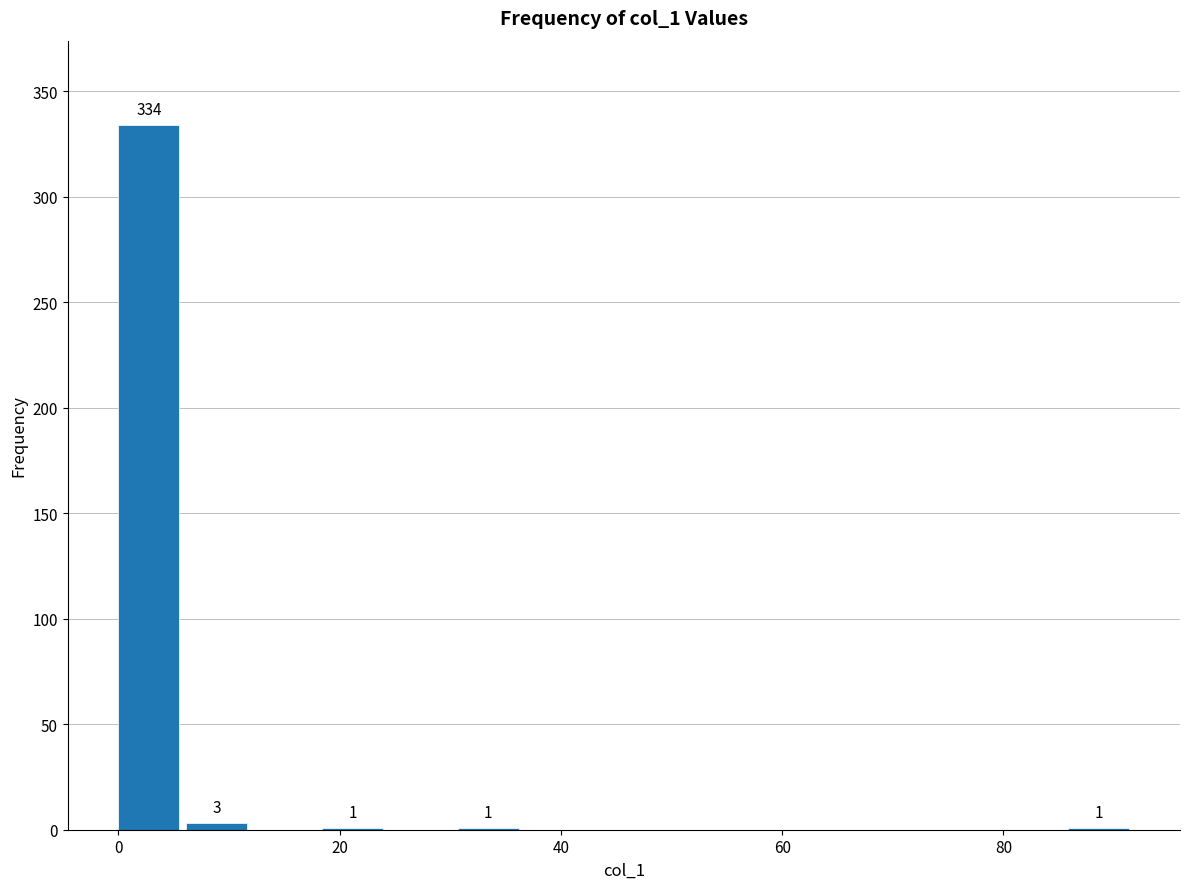

Read against the x-axis, roughly where is the centre of the tallest bar?

2